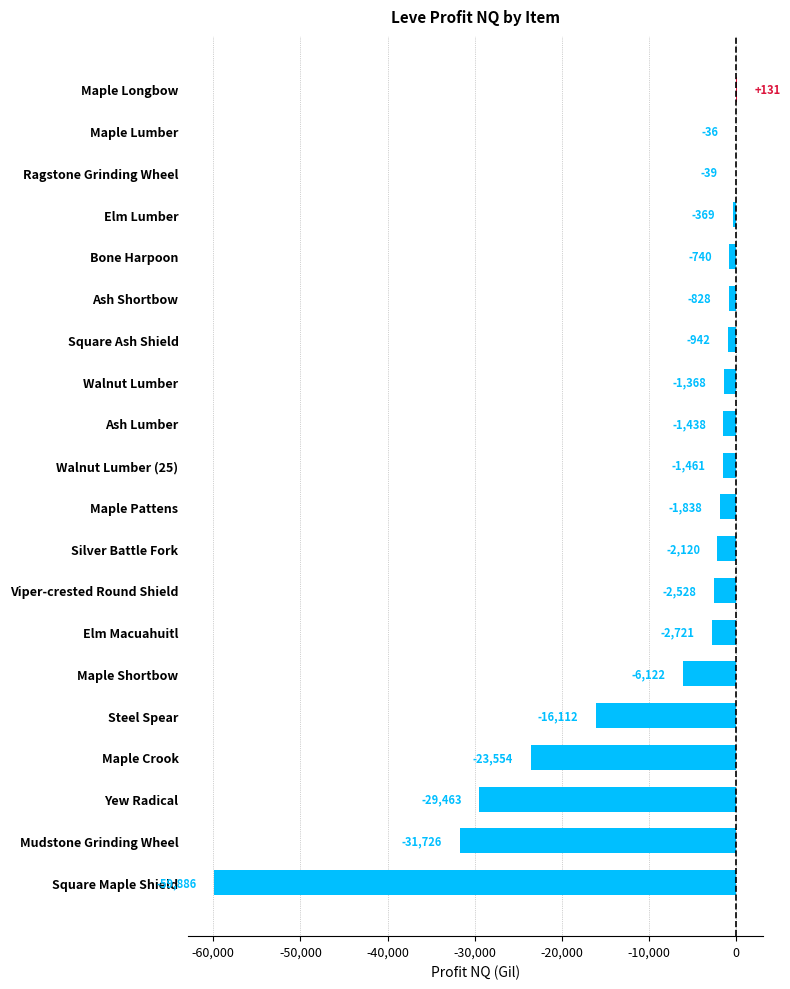

Which has a higher value, Silver Battle Fork or Ash Lumber?

Ash Lumber